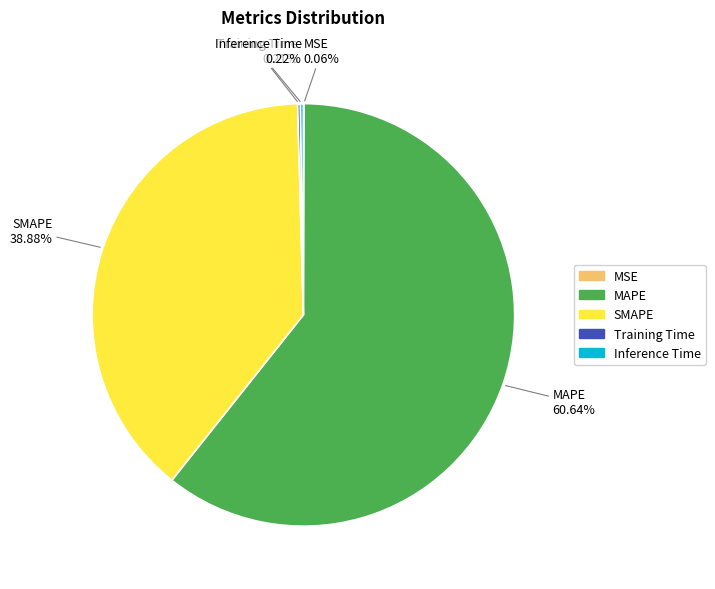

Which slice is the largest?

MAPE